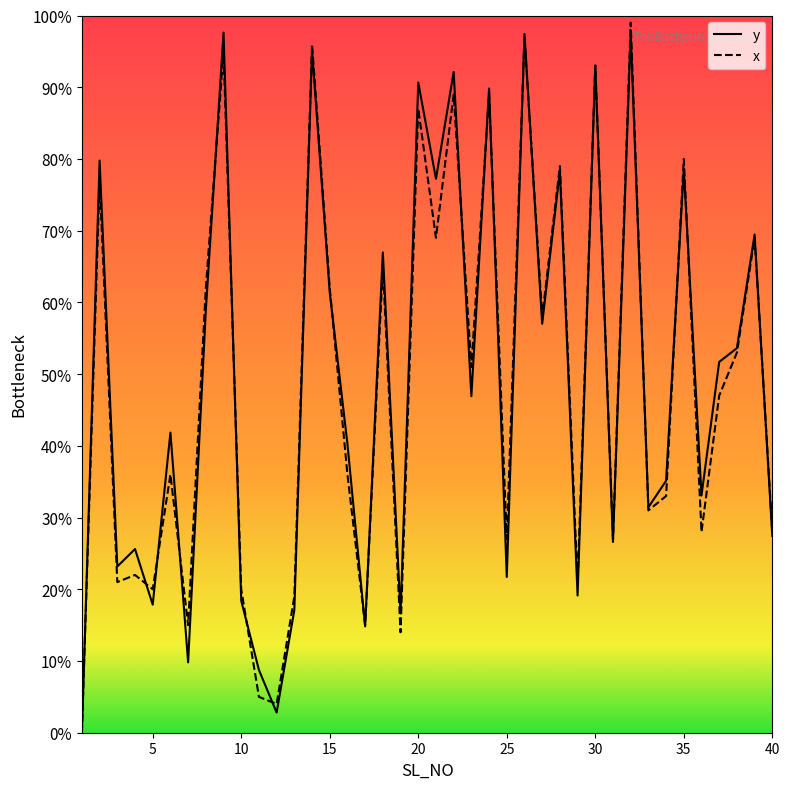

What is the greatest value displayed?

99.0